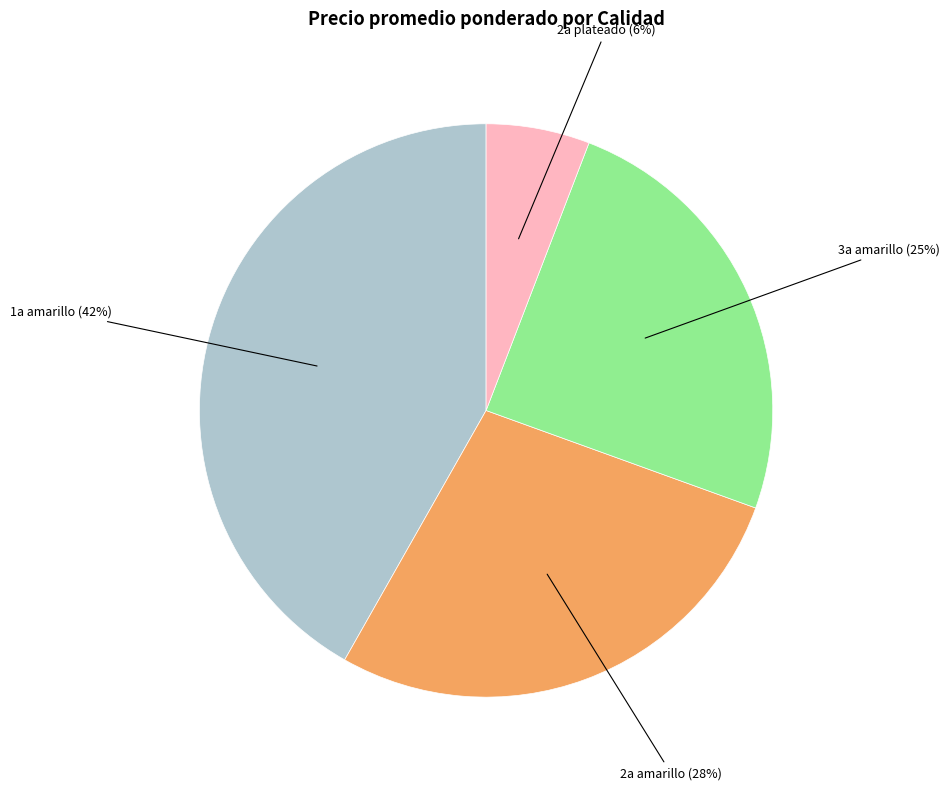

To the nearest percent, what is the difference between the largest and smallest slice percentages?

36%